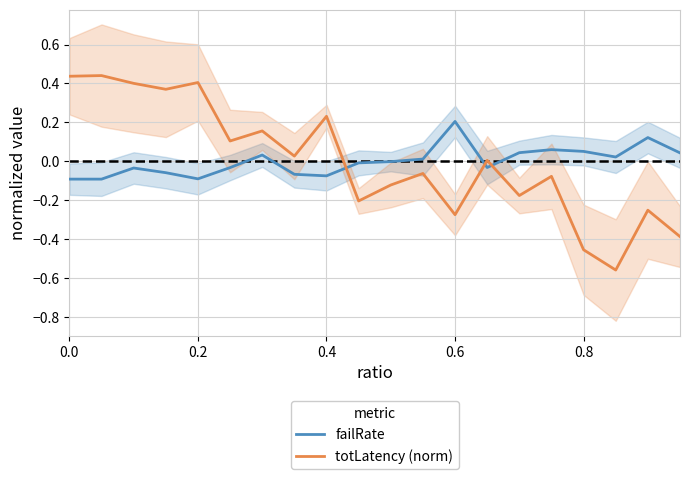

True or false: failRate and totLatency (norm) cross at least once.

True